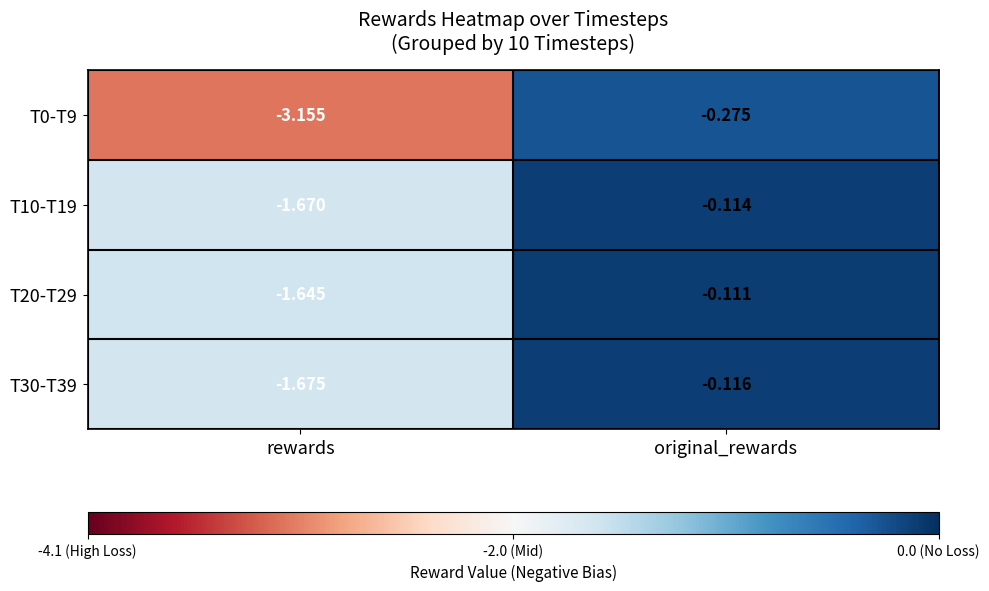

At which category is the sum across all series the highest?

original_rewards